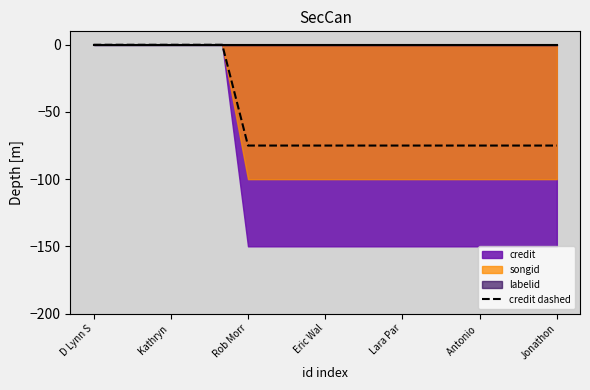

How many values are below zero?

13